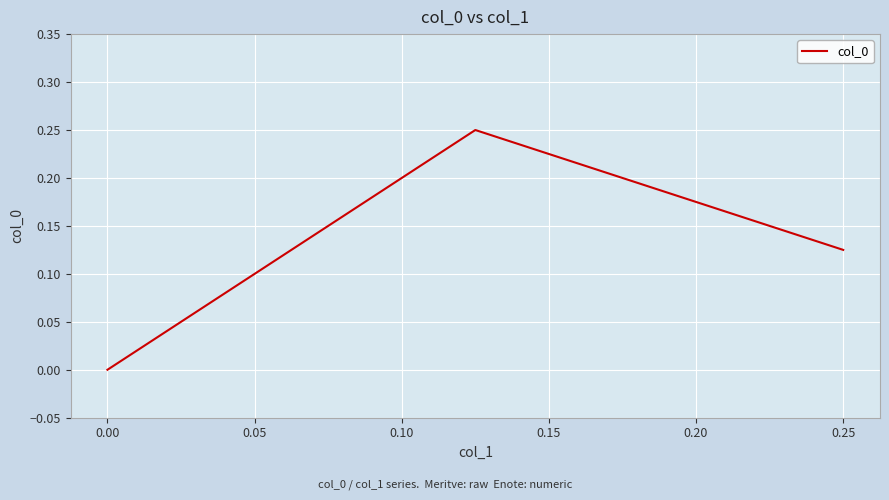

How many values exceed 0?

2